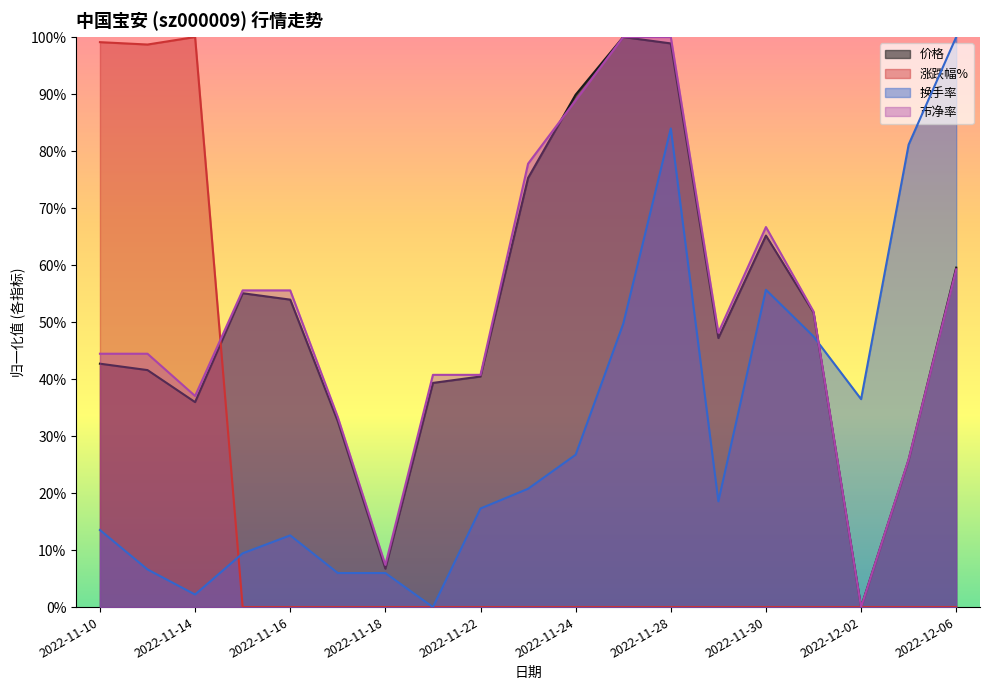

How many lines are shown in the chart?

4